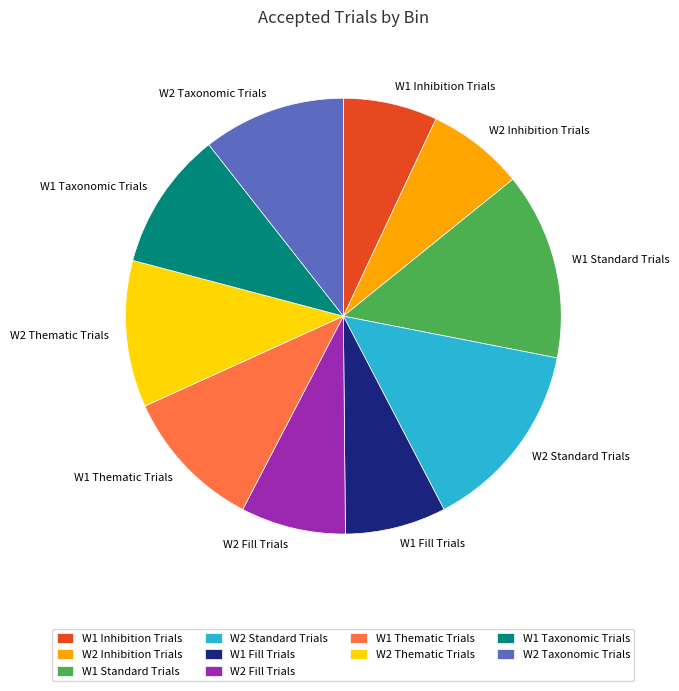

Approximately how many times larger is the value at W2 Fill Trials compared to W1 Inhibition Trials?

1.1